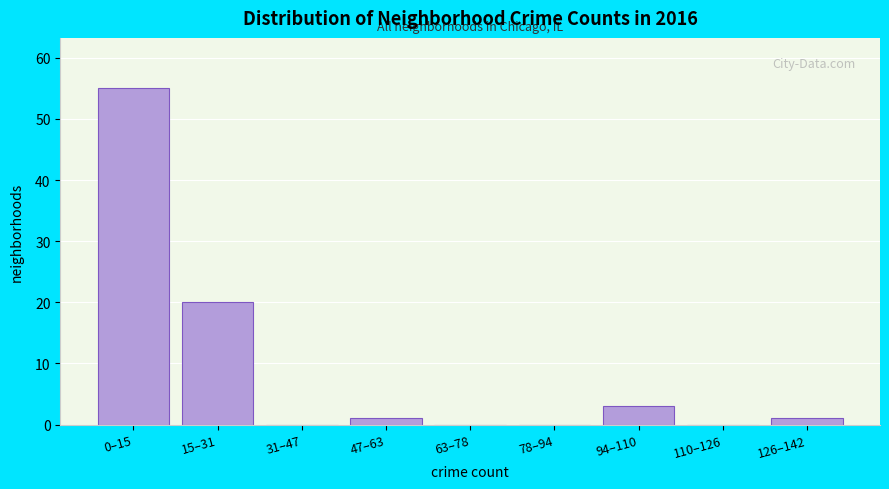

Reading left to right, what are all the values shown in this chart?

0–15=55	15–31=20	31–47=0	47–63=1	63–78=0	78–94=0	94–110=3	110–126=0	126–142=1